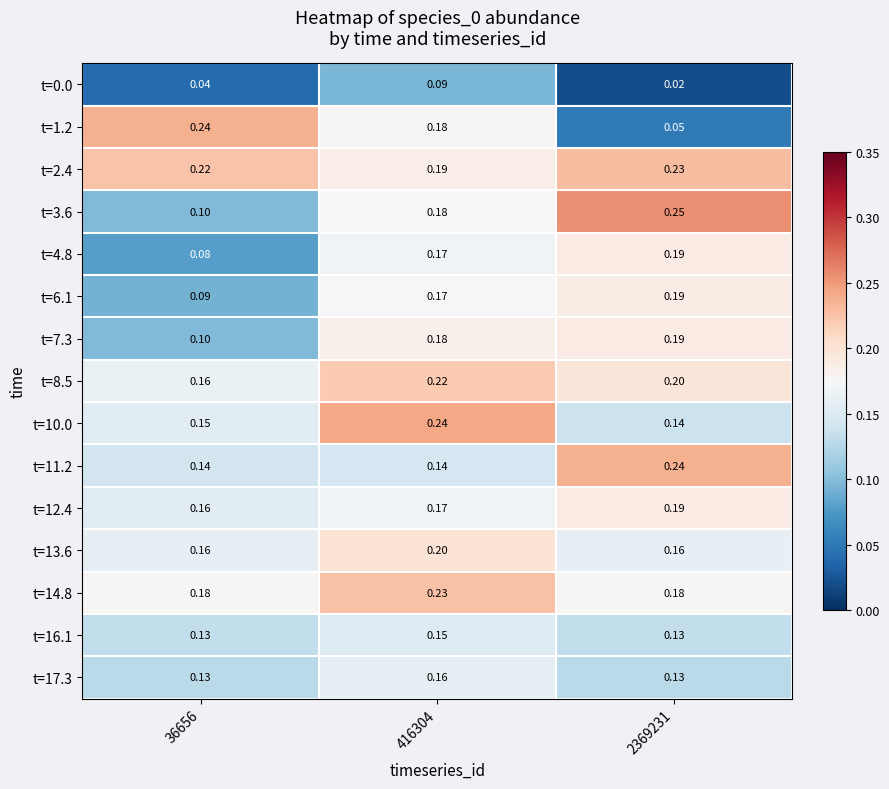

Which series has the largest range (max minus min)?

t=1.2